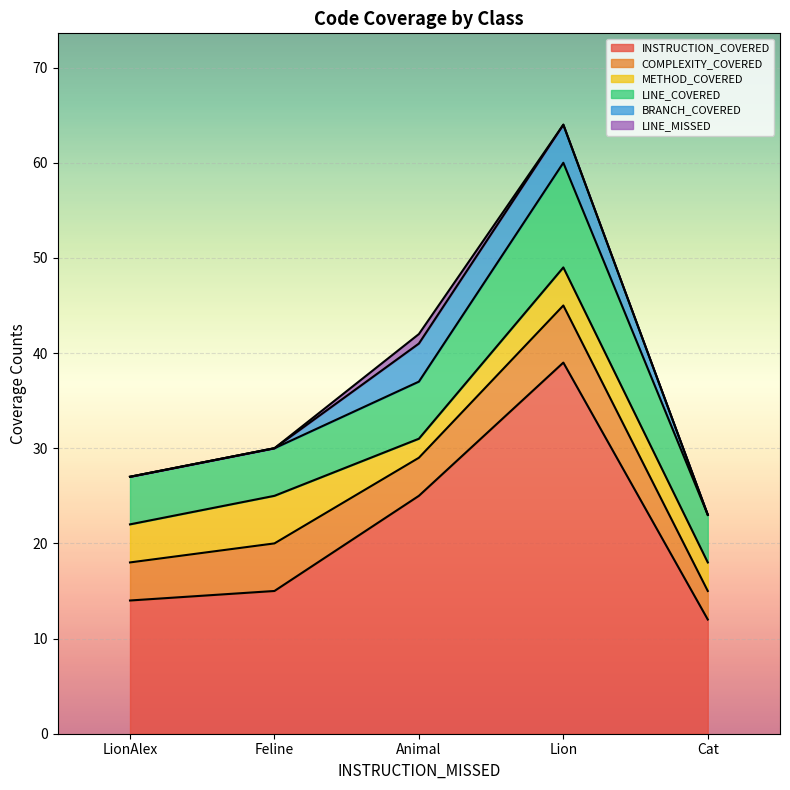

Reading left to right, transcribe all the data shown in this chart.

INSTRUCTION_COVERED: LionAlex=14	Feline=15	Animal=25	Lion=39	Cat=12
COMPLEXITY_COVERED: LionAlex=4	Feline=5	Animal=4	Lion=6	Cat=3
METHOD_COVERED: LionAlex=4	Feline=5	Animal=2	Lion=4	Cat=3
LINE_COVERED: LionAlex=5	Feline=5	Animal=6	Lion=11	Cat=5
BRANCH_COVERED: LionAlex=0	Feline=0	Animal=4	Lion=4	Cat=0
LINE_MISSED: LionAlex=0	Feline=0	Animal=1	Lion=0	Cat=0